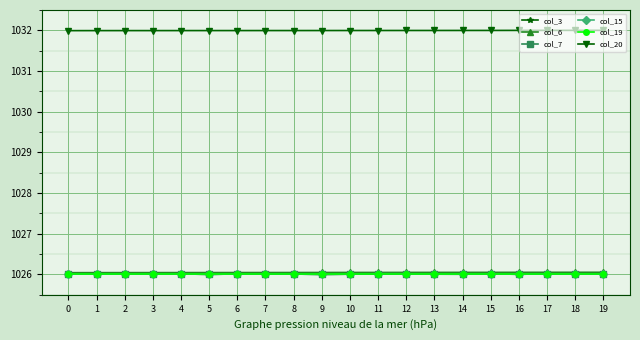

Does the chart have visible grid lines?

Yes